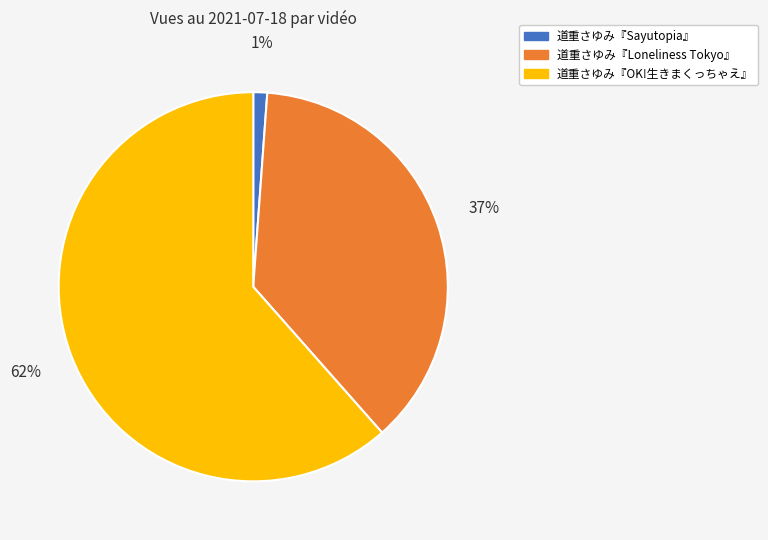

Which has a higher value, 道重さゆみ『Loneliness Tokyo』 or 道重さゆみ『OK!生きまくっちゃえ』?

道重さゆみ『OK!生きまくっちゃえ』